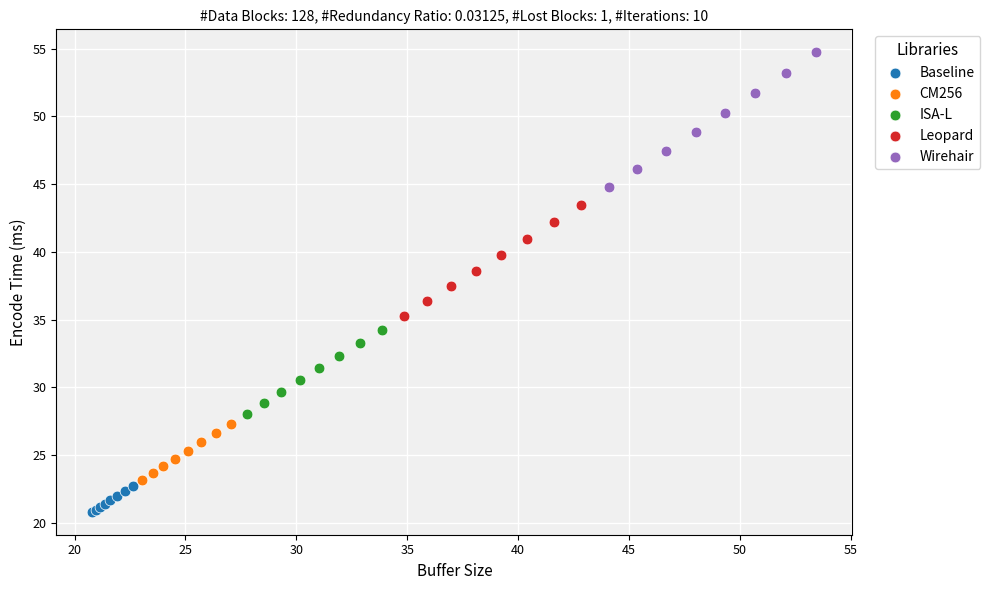

Which series contains the lowest Y value?

Baseline